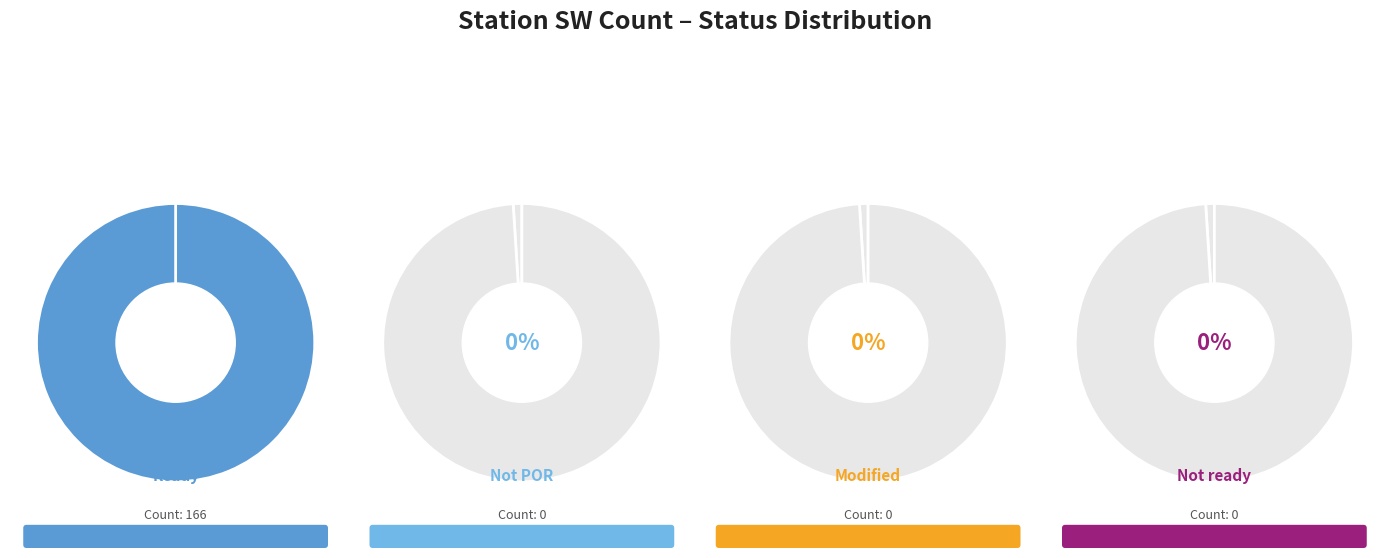

What is the change in value from Not POR to Ready?

+166